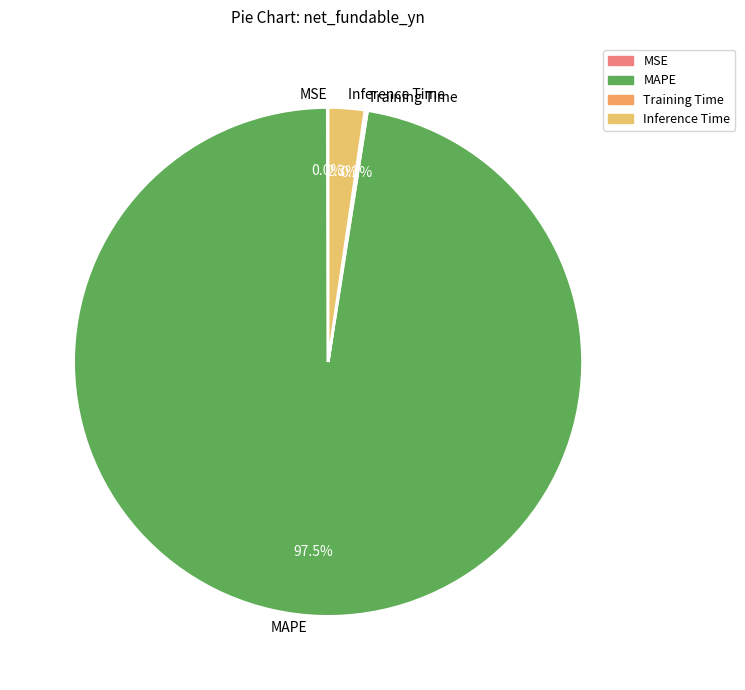

Do MAPE and Inference Time together represent more than half of the pie?

Yes